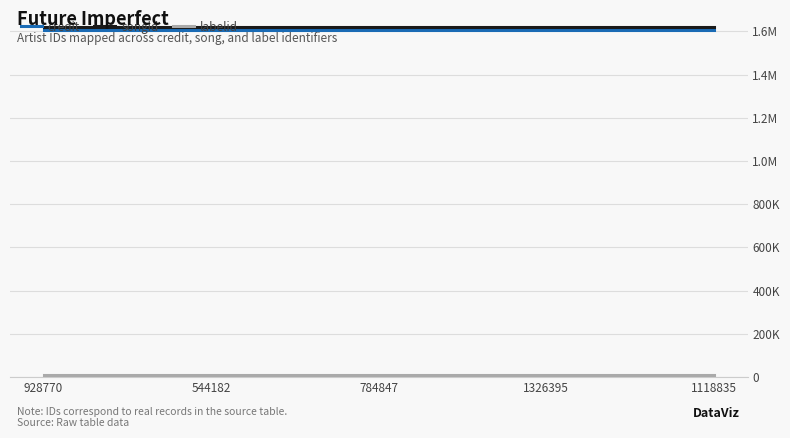

Rank the categories by labelid value from highest to lowest.

928770, 544182, 784847, 1326395, 1118835